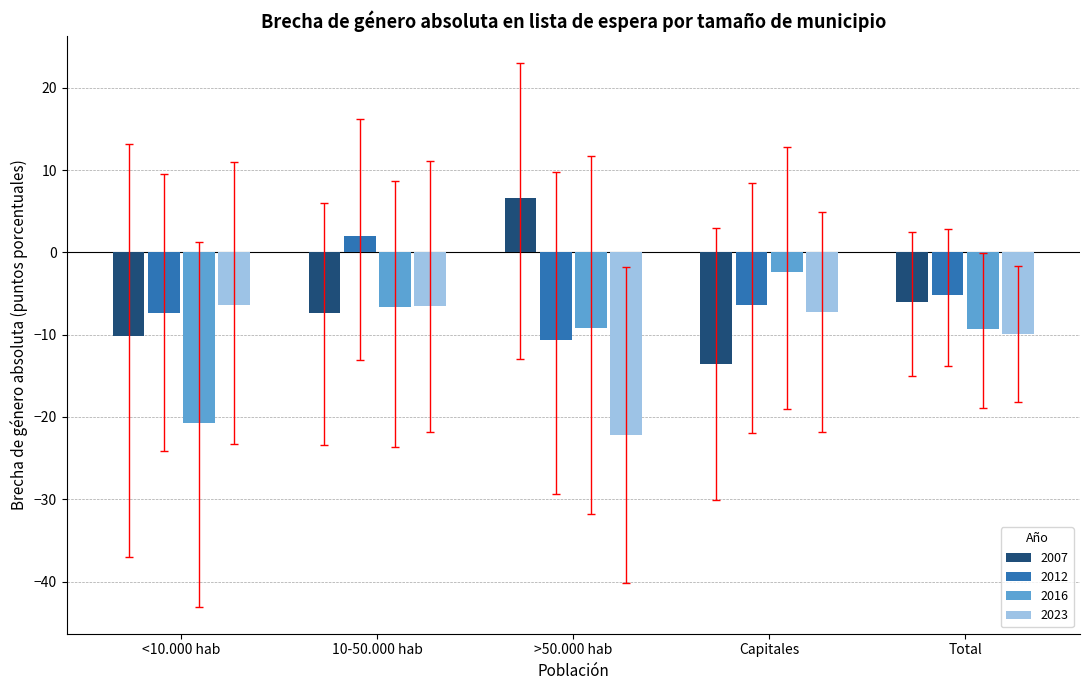

What is the difference between the maximum and second lowest values in the 2012 series?

9.3